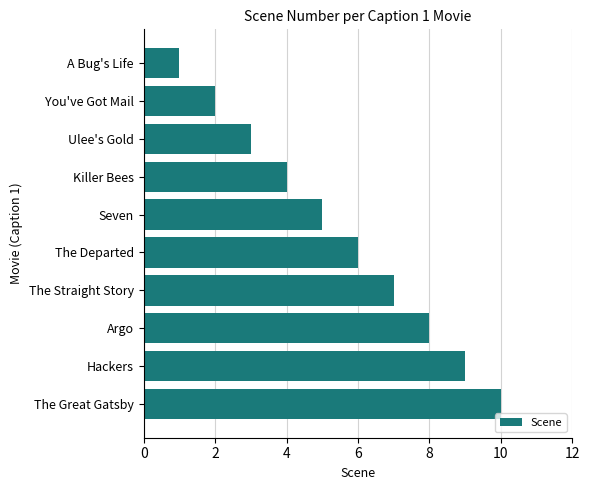

What is the approximate value at Seven?

5